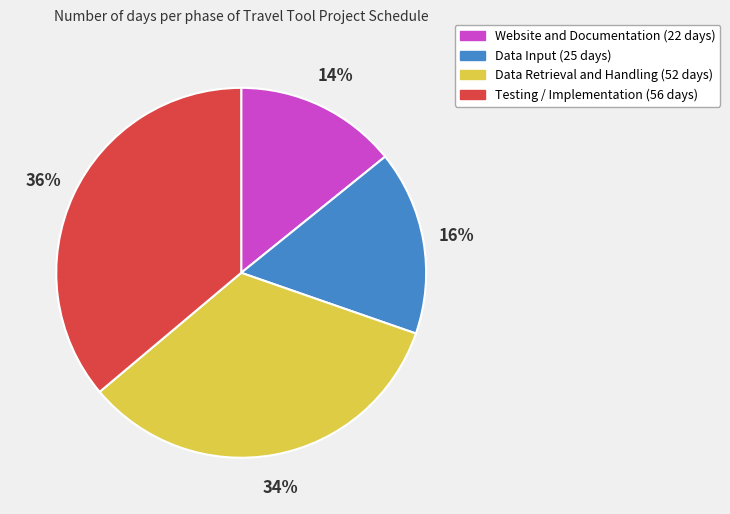

To the nearest percent, what is the difference between the largest and smallest slice percentages?

22%